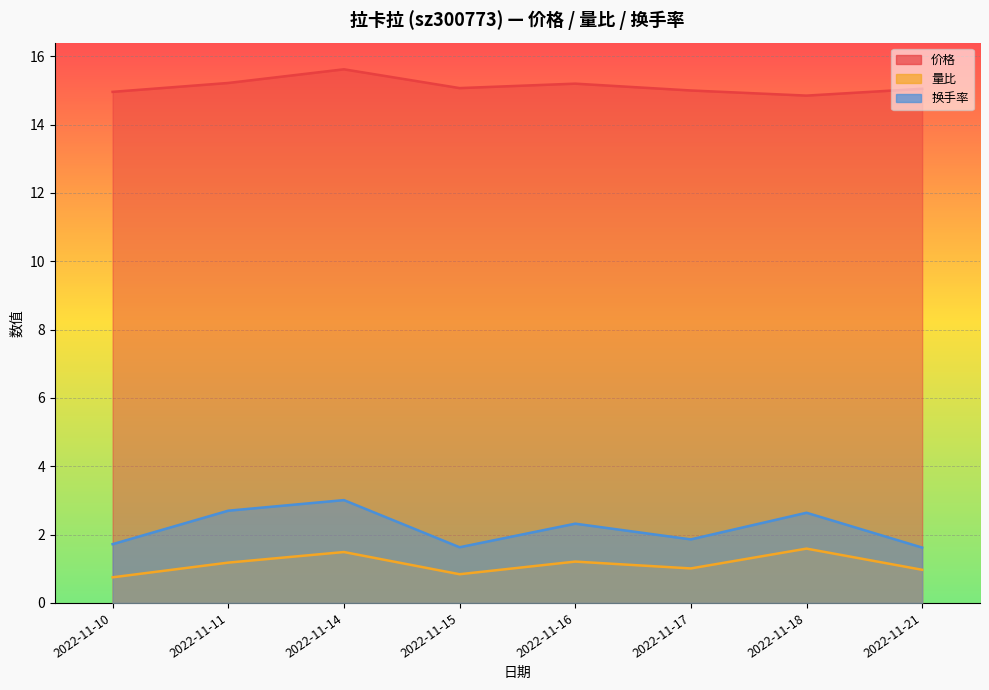

What is the spread (max minus min) of values at 2022-11-17?

14.0